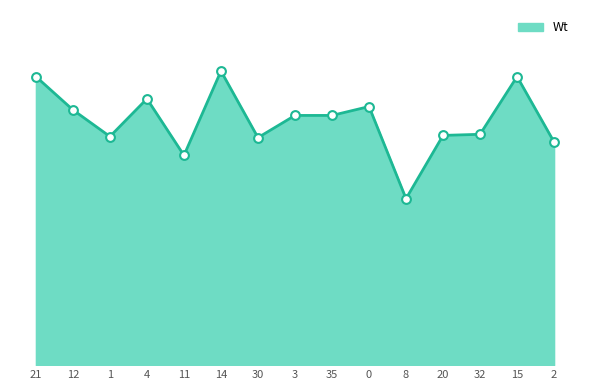

Does the chart have visible grid lines?

No